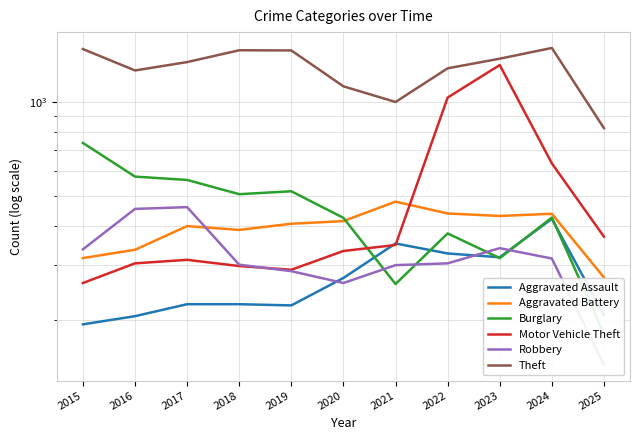

What are all the series names shown in the legend?

Aggravated Assault, Aggravated Battery, Burglary, Motor Vehicle Theft, Robbery, Theft